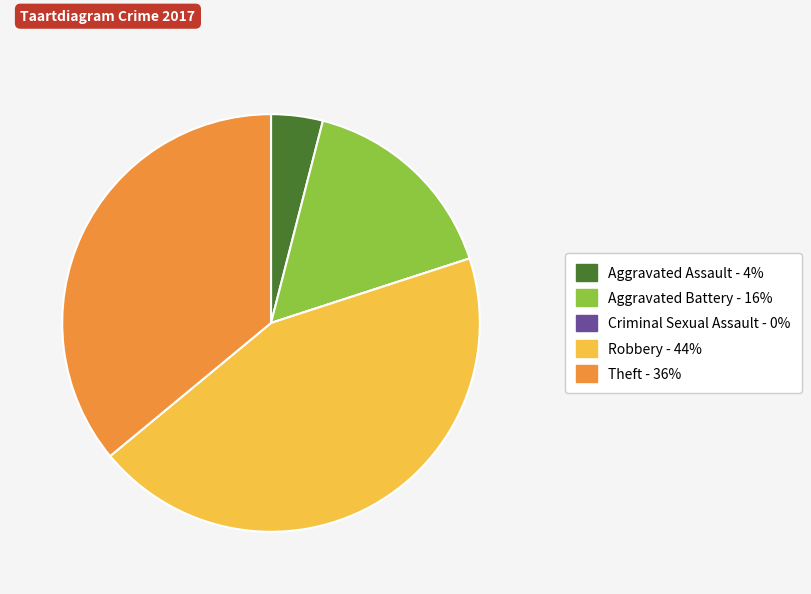

Does Aggravated Assault account for over 50% of the chart?

No